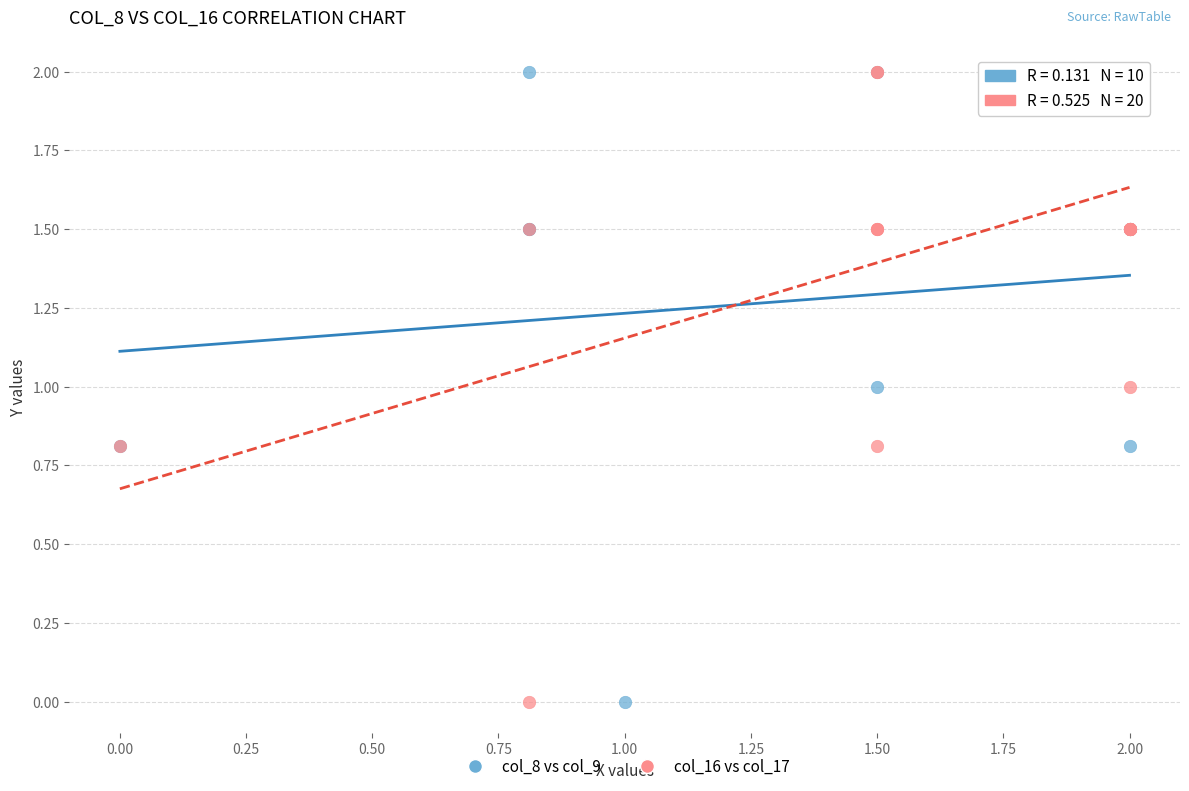

What are all the series names shown in the legend?

col_8 vs col_9, col_16 vs col_17